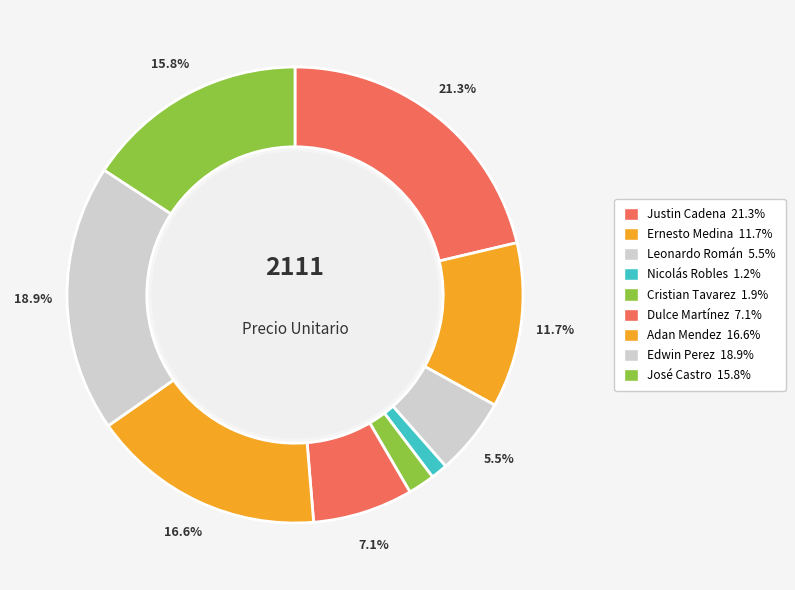

What percentage is the Adan Mendez slice, to the nearest percent?

17%